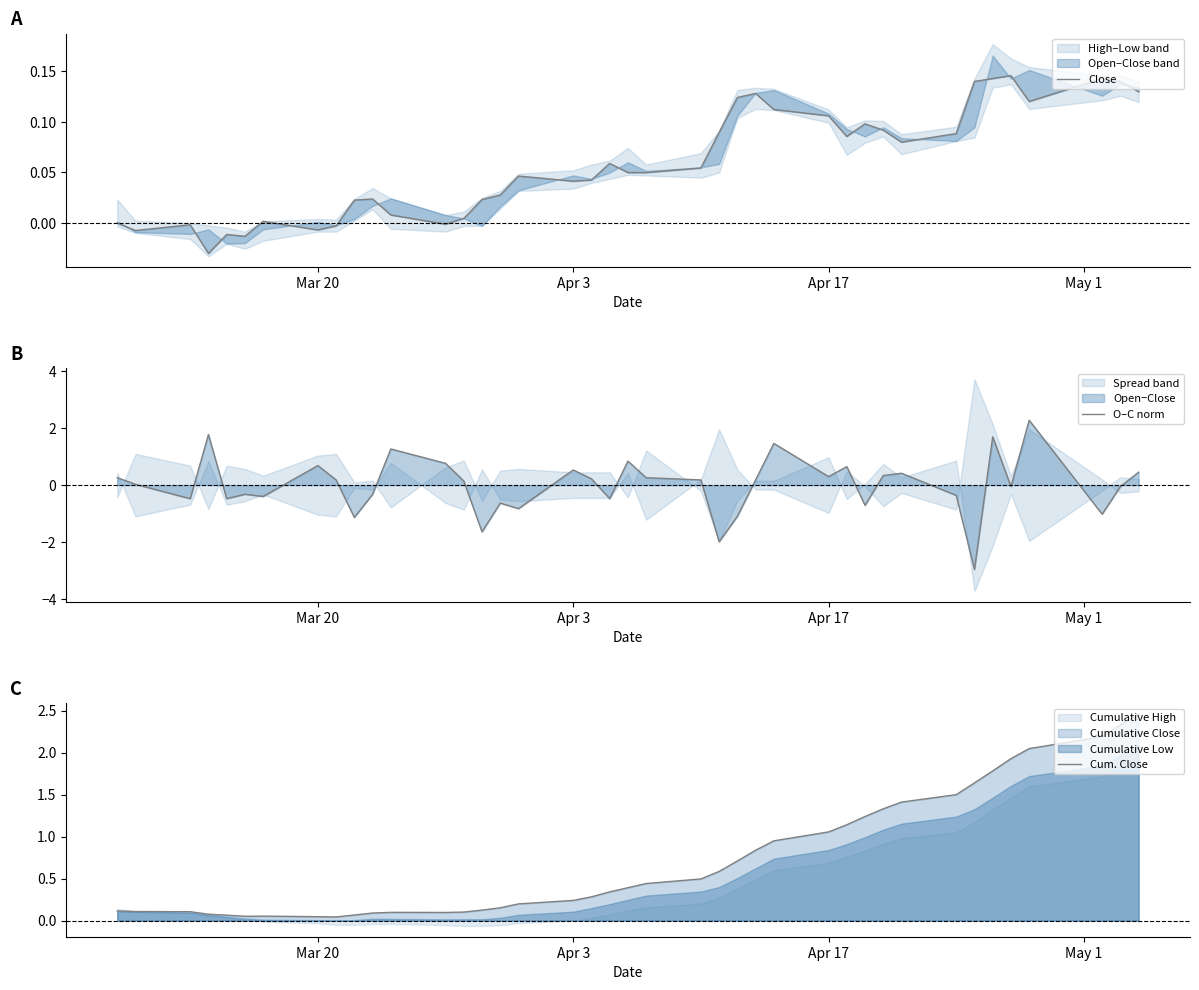

What is the maximum value for O–C norm?

2.3